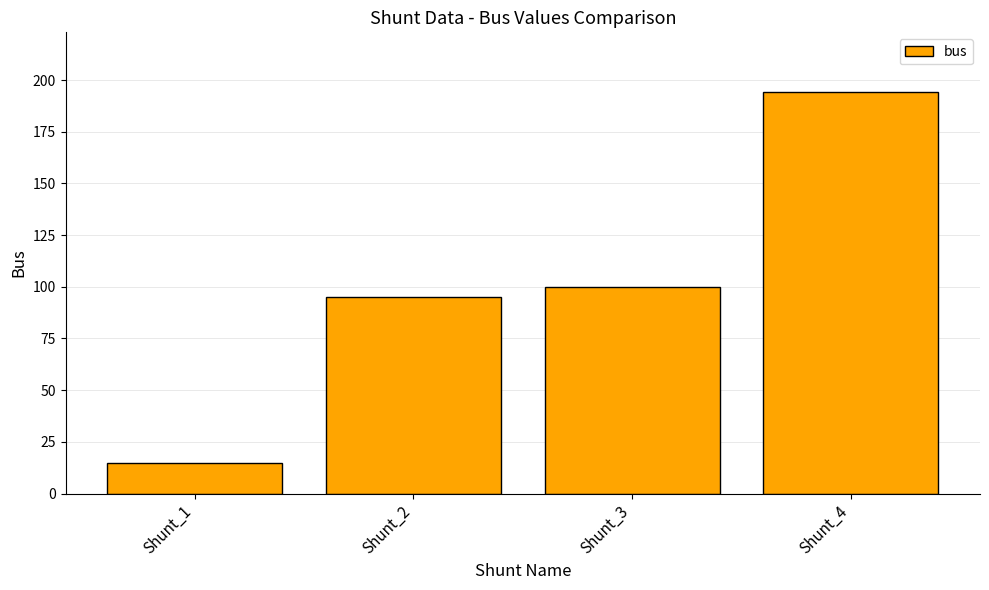

What is the sum of all values?

404